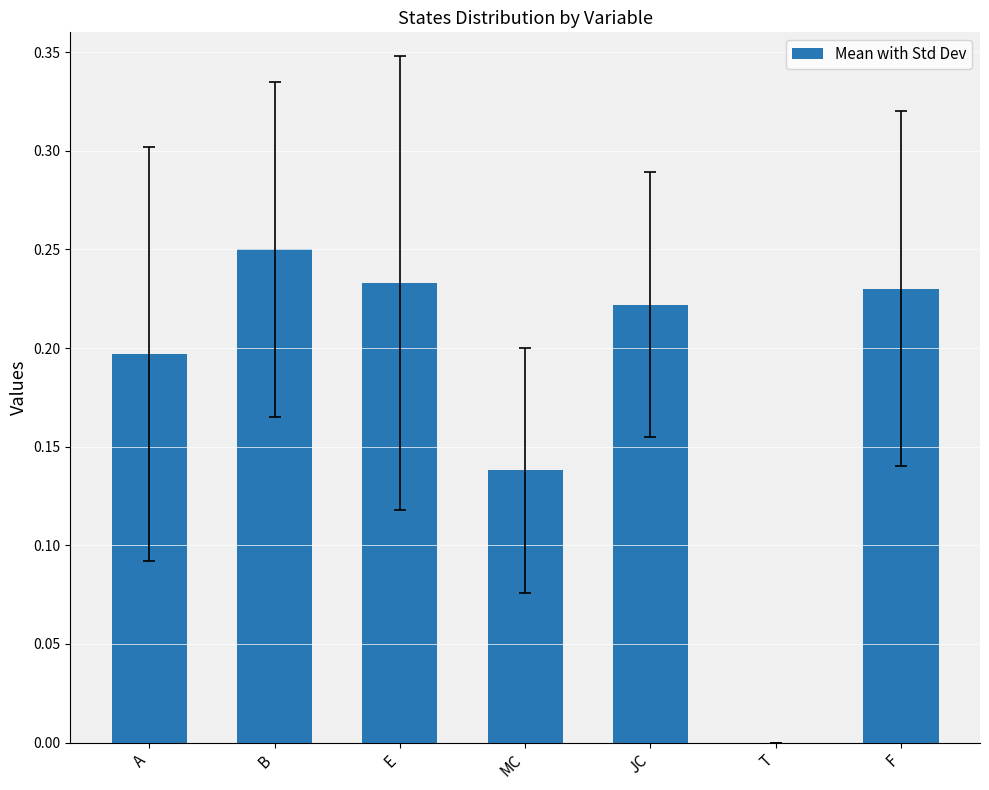

Between A and F, which is larger?

F